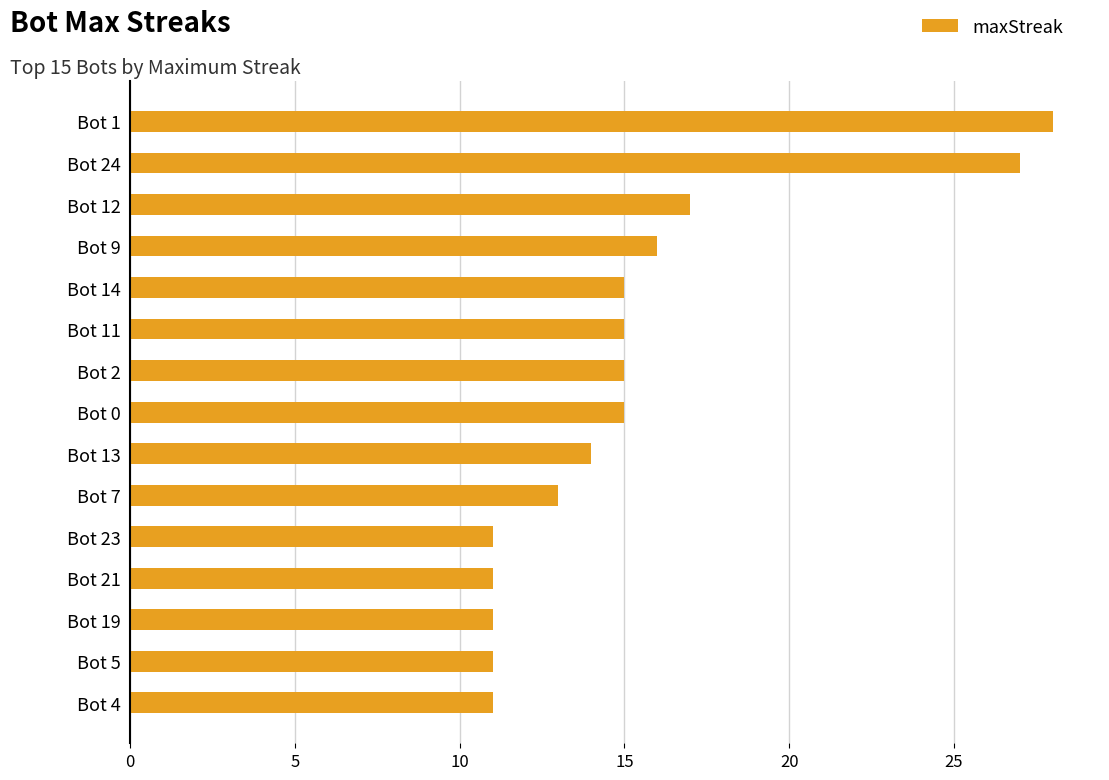

Approximately how many times larger is the value at Bot 19 compared to Bot 5?

1.0